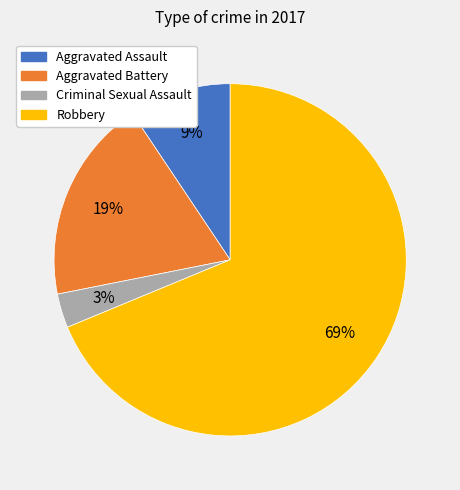

Is the sum of Aggravated Assault and Aggravated Battery greater than half?

No